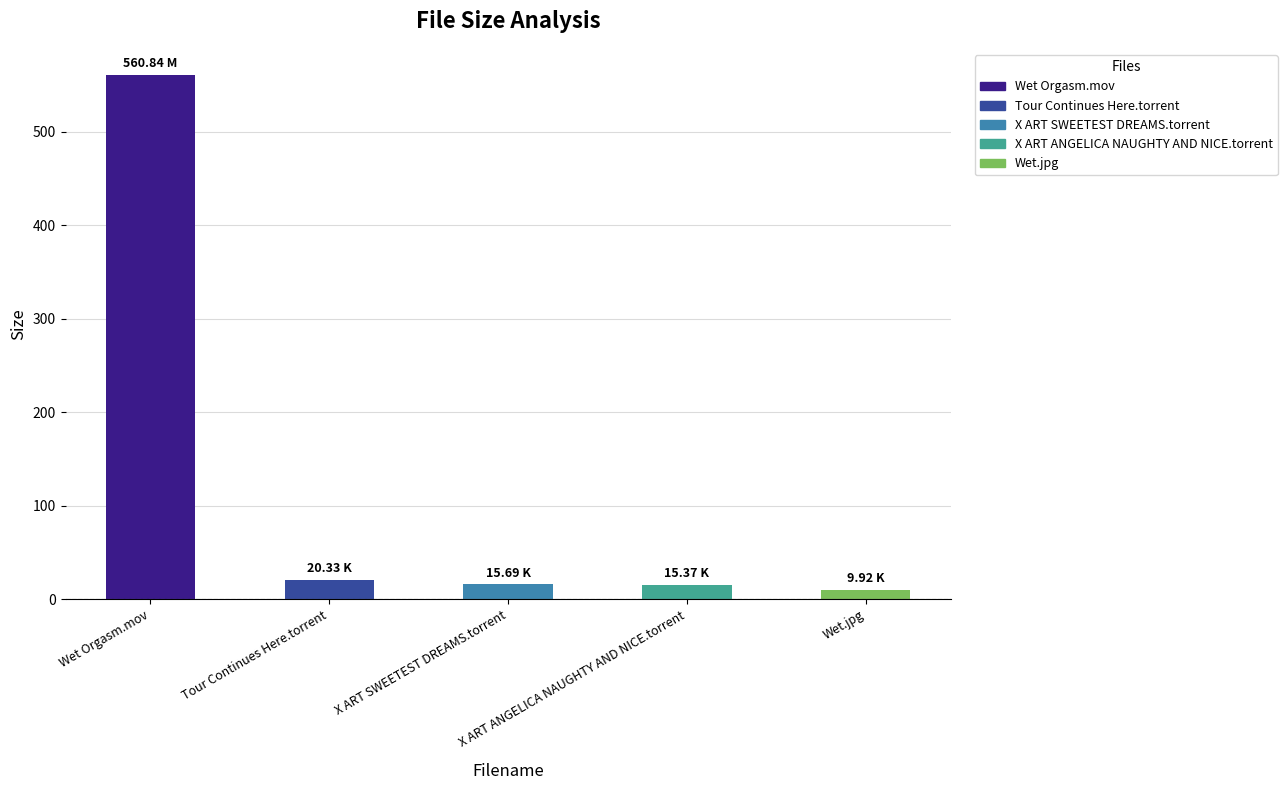

What is the average value?

124.4